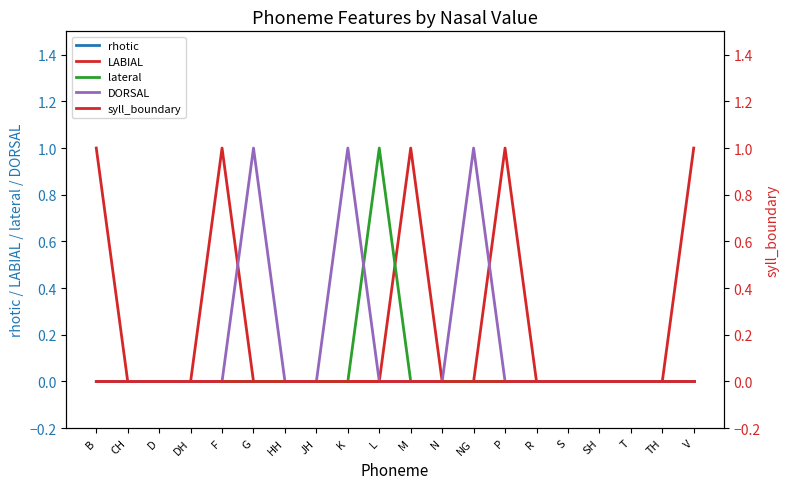

What is the label of the 19th point from the left?

TH